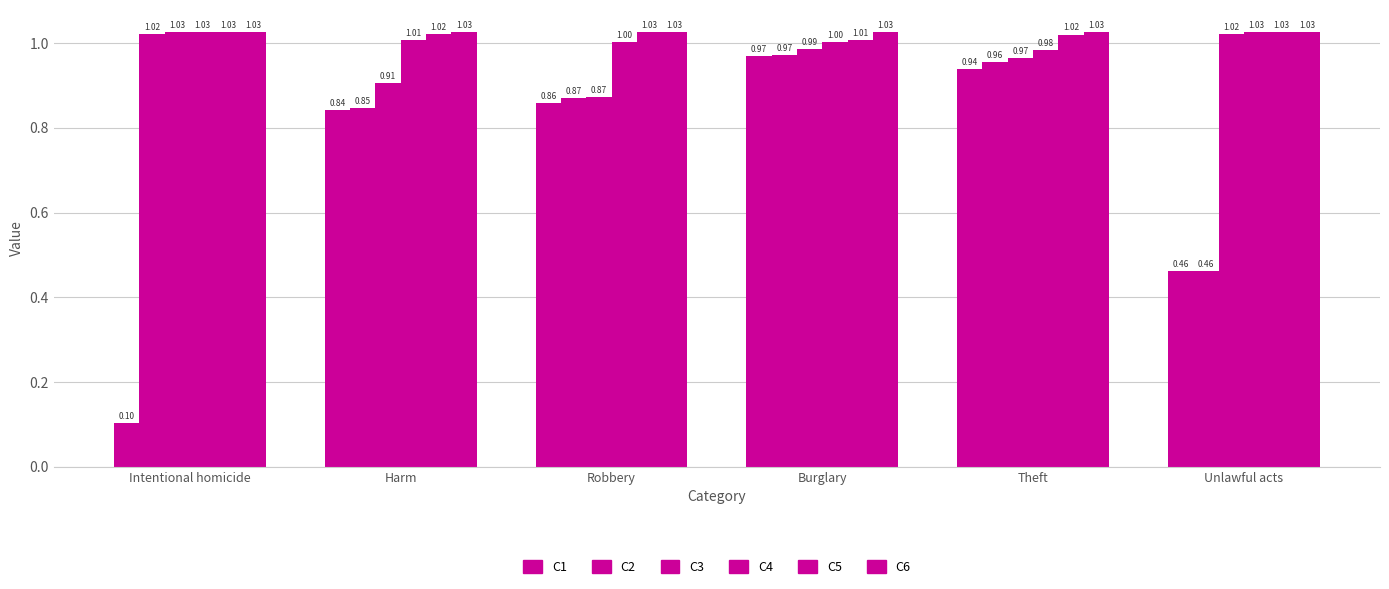

Are the bars grouped side by side (vs. stacked)?

Yes